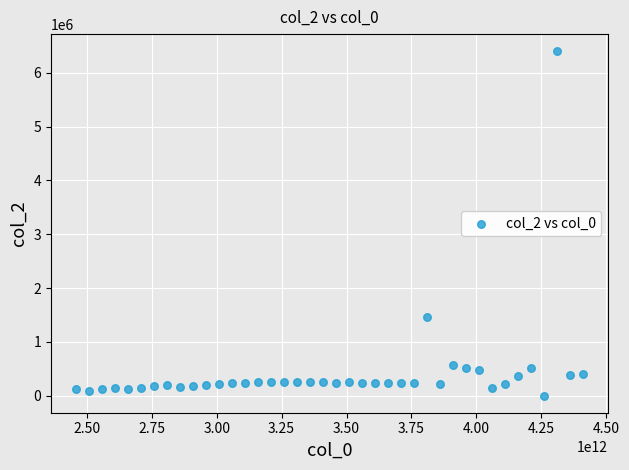

What Y value in the scatter plot is closest to 3202126?

1470642.9